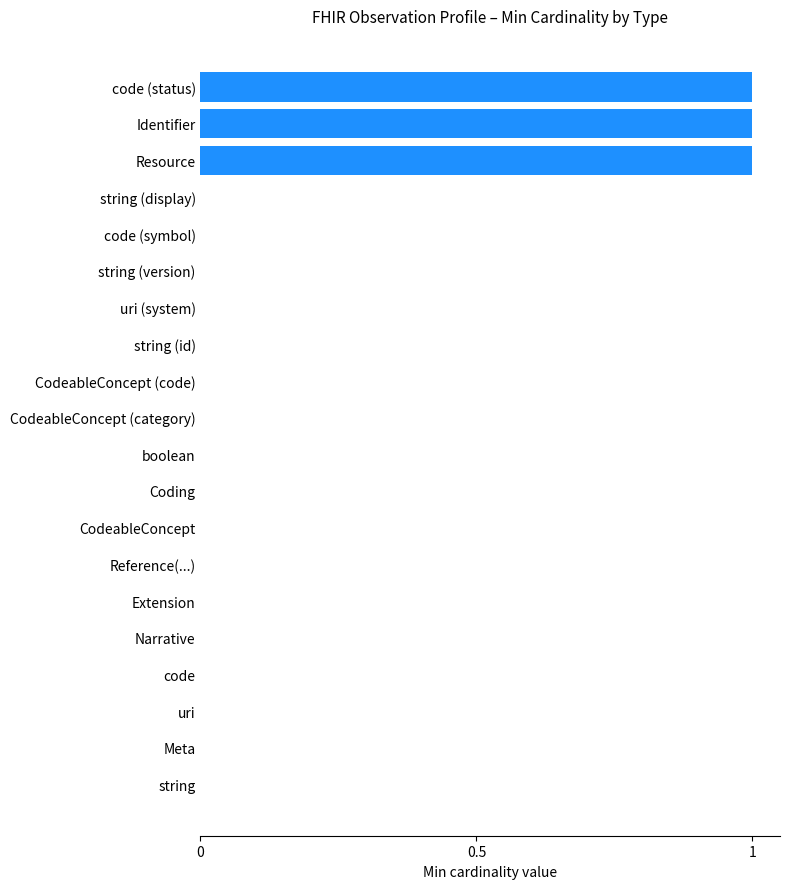

What is the change in value from code to Resource?

+1